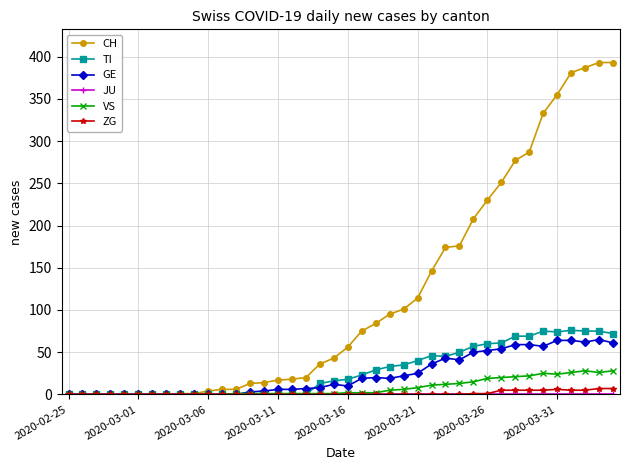

What is the maximum value for TI?

76